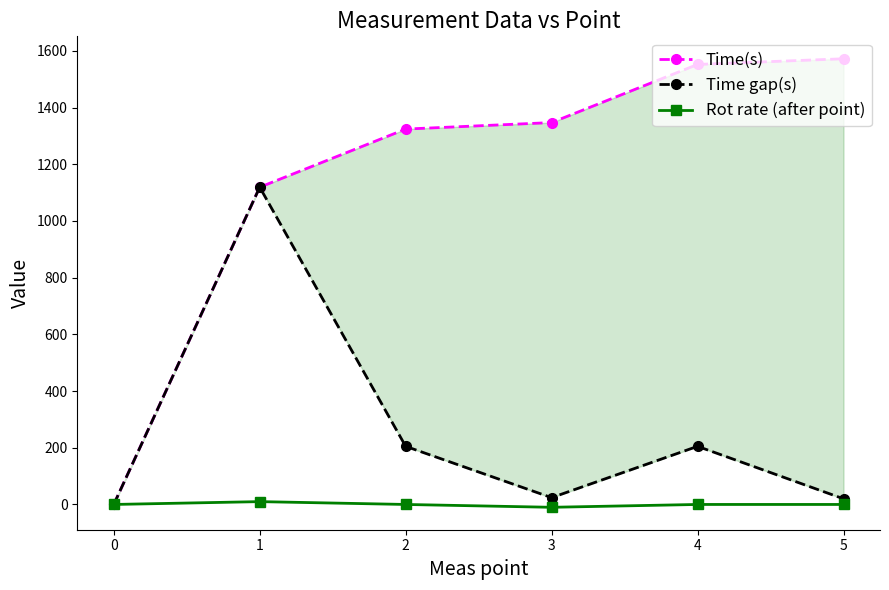

Which series has the largest range (max minus min)?

Time(s)